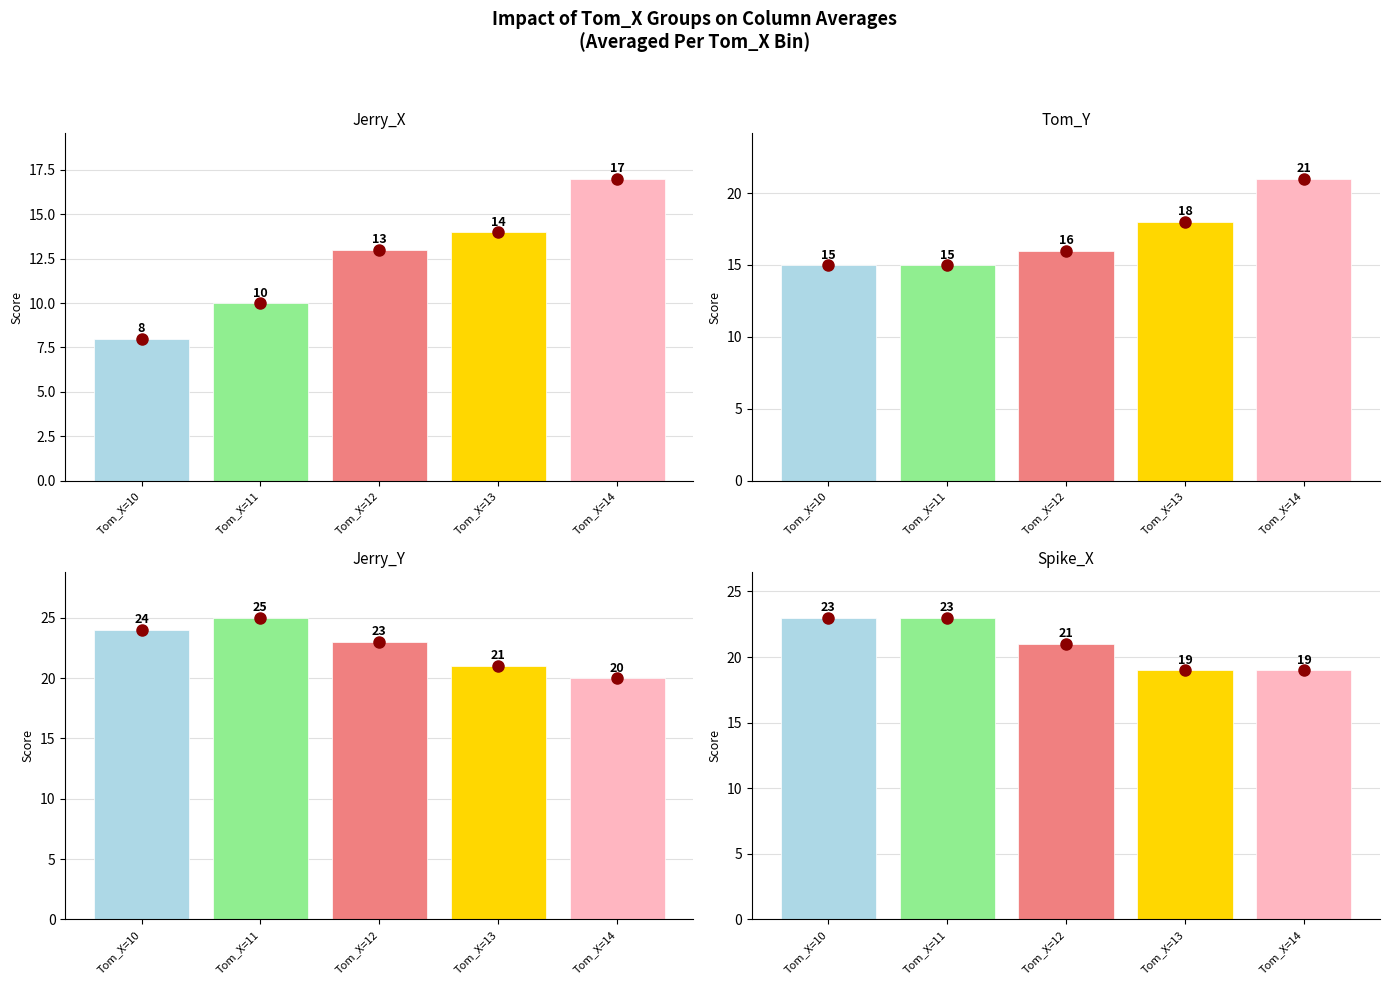

Which series changed the most between Tom_X=10 and Tom_X=11?

Jerry_X